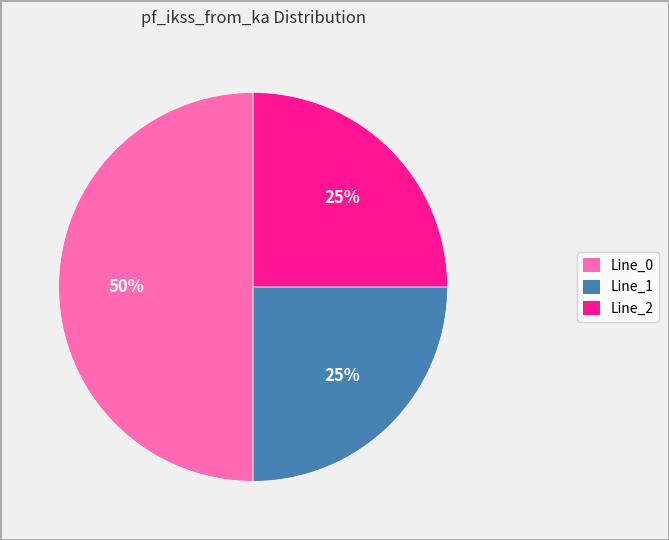

To the nearest percent, what is the combined percentage of Line_2 and Line_1?

50%